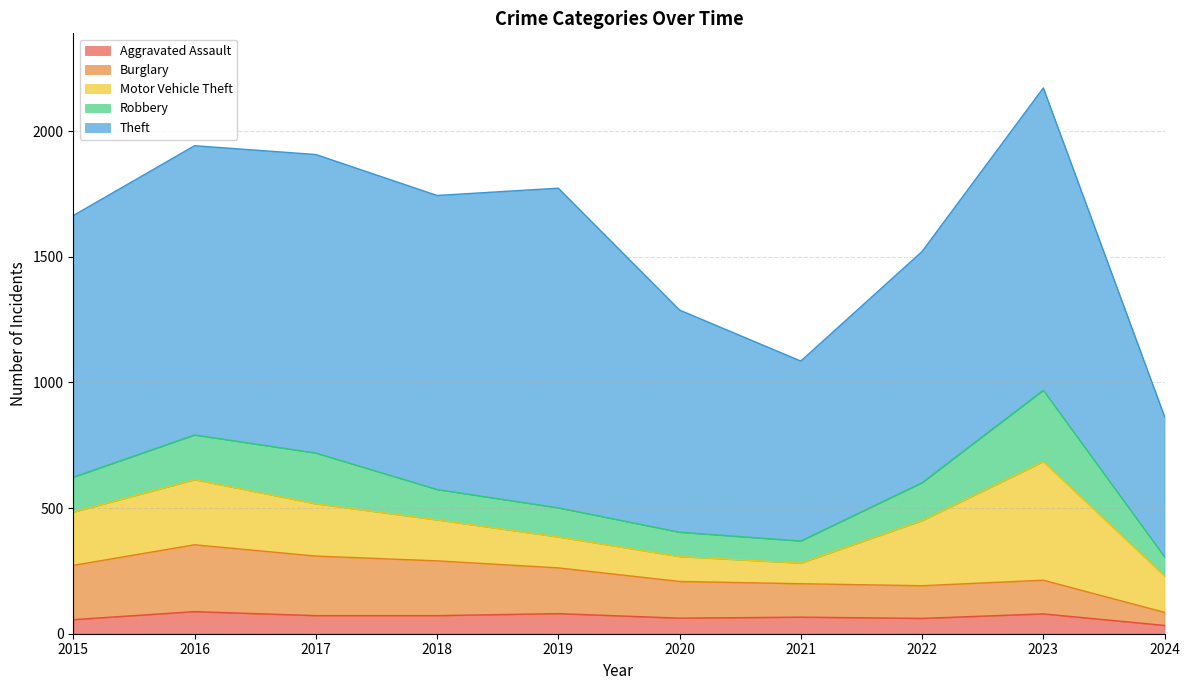

True or false: Robbery has a value of 101 at 2024.

False